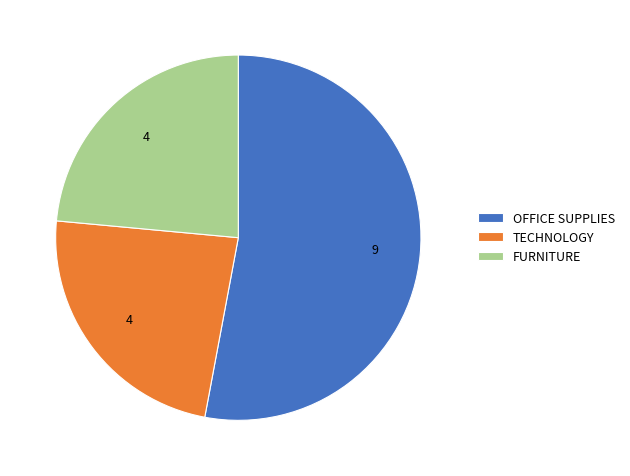

Is there a majority slice in this chart?

Yes